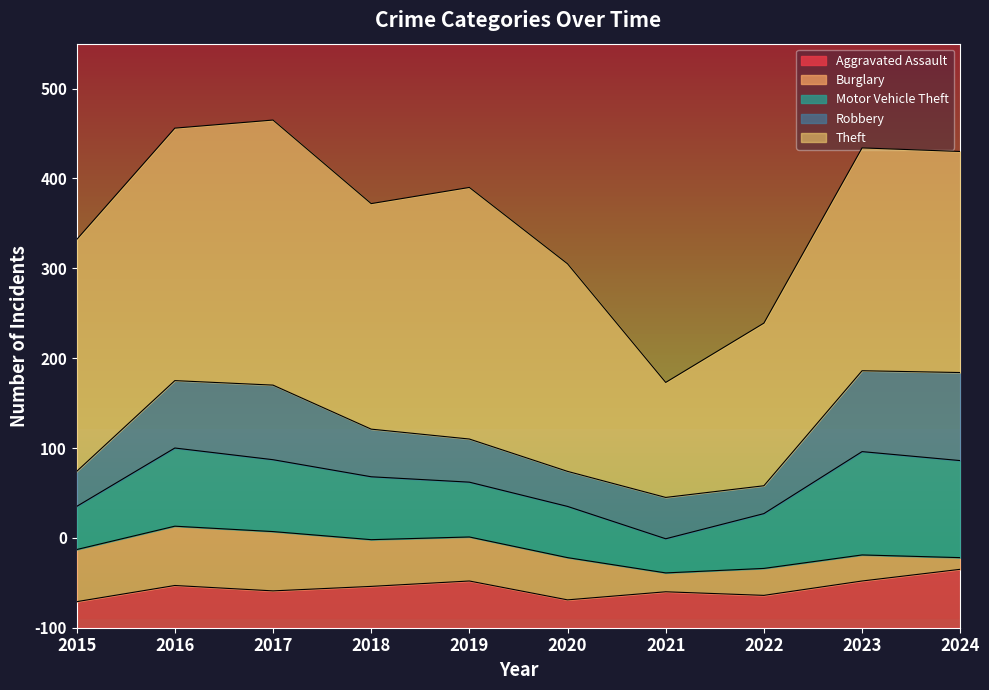

Reading left to right, what are all the values shown in this chart?

Aggravated Assault: 2015=29	2016=47	2017=41	2018=46	2019=52	2020=31	2021=40	2022=36	2023=52	2024=65
Burglary: 2015=58	2016=66	2017=66	2018=52	2019=49	2020=47	2021=21	2022=30	2023=29	2024=13
Motor Vehicle Theft: 2015=48	2016=87	2017=80	2018=70	2019=61	2020=57	2021=38	2022=61	2023=115	2024=108
Robbery: 2015=39	2016=75	2017=83	2018=53	2019=48	2020=39	2021=46	2022=31	2023=90	2024=98
Theft: 2015=258	2016=281	2017=295	2018=251	2019=280	2020=231	2021=128	2022=181	2023=248	2024=246